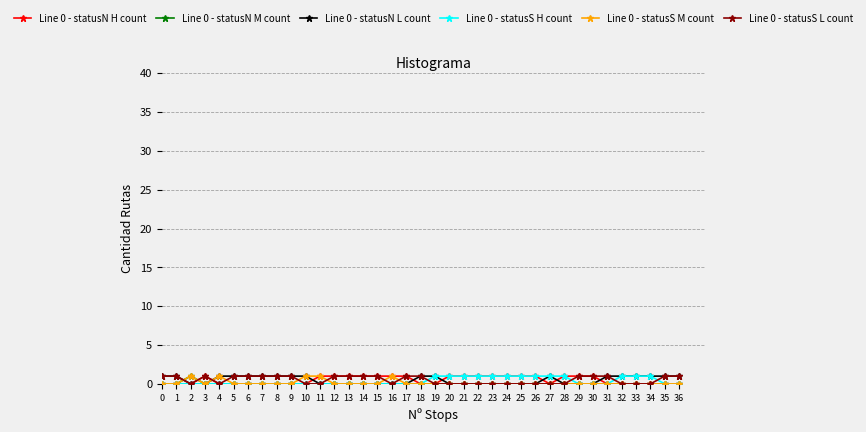

The value of Line 0 - statusN H count at 21 is 1. True or false?

True